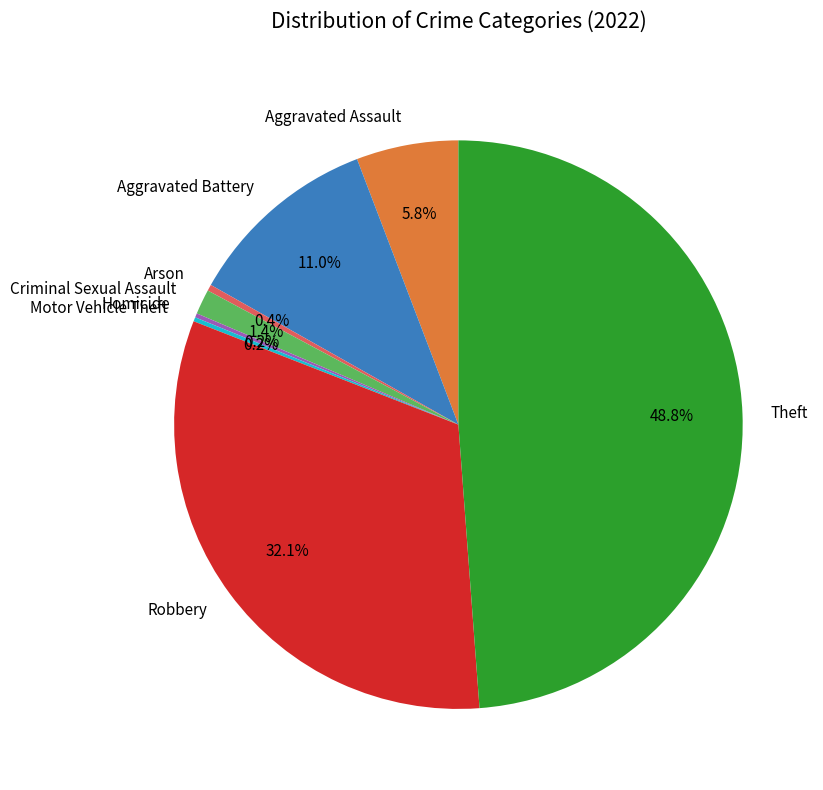

Which category has the biggest portion of the pie?

Theft